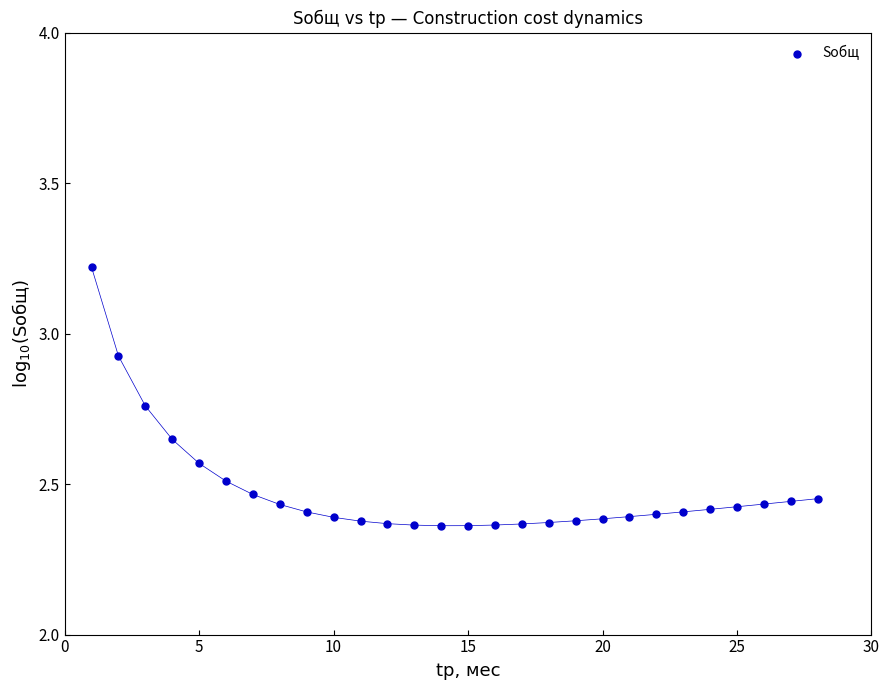

What is the range of Y values (max minus min)?

0.9